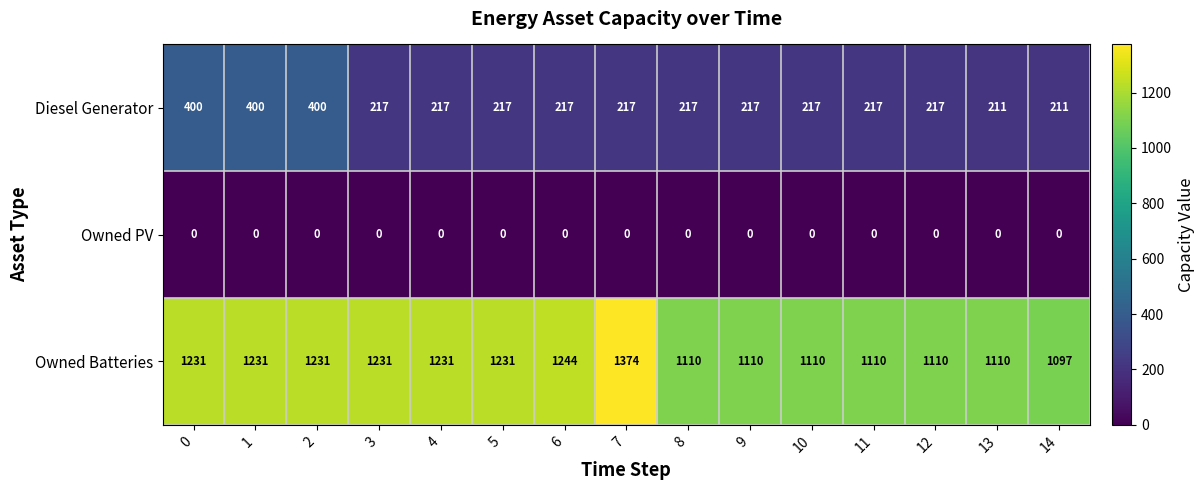

Which category has the highest value across all series?

7